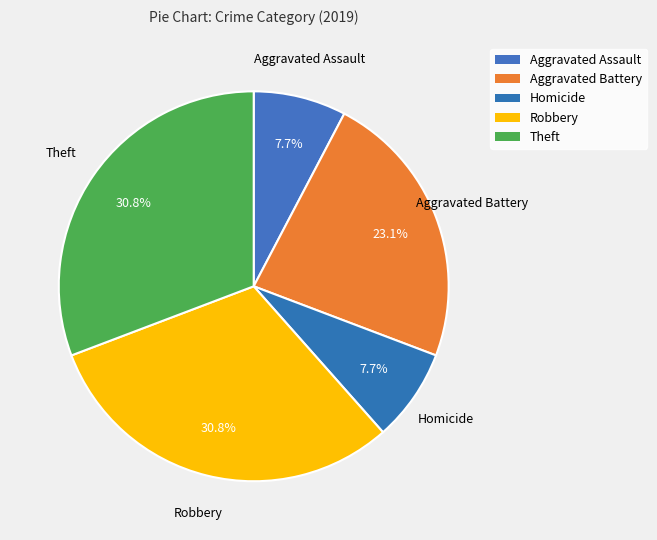

How many segments does this pie chart have?

5